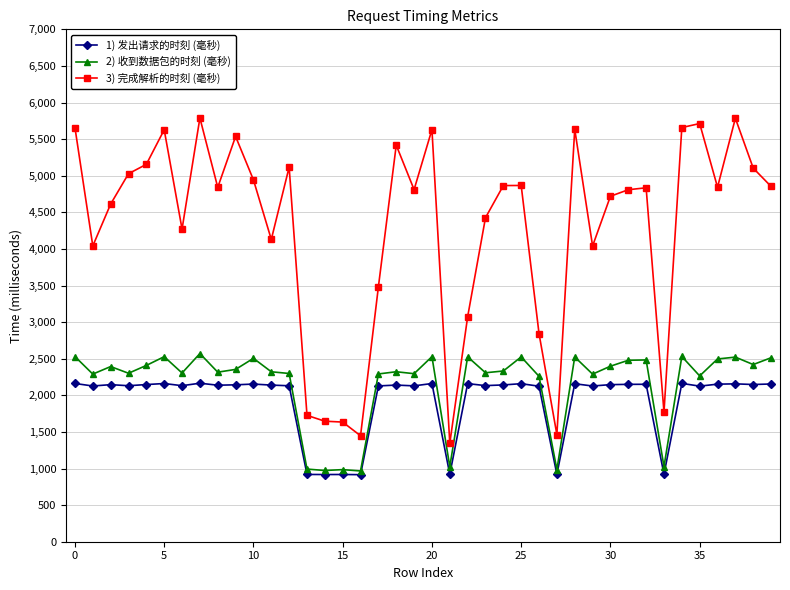

What is the average value of the 3) 完成解析的时刻 (毫秒) series?

4279.8